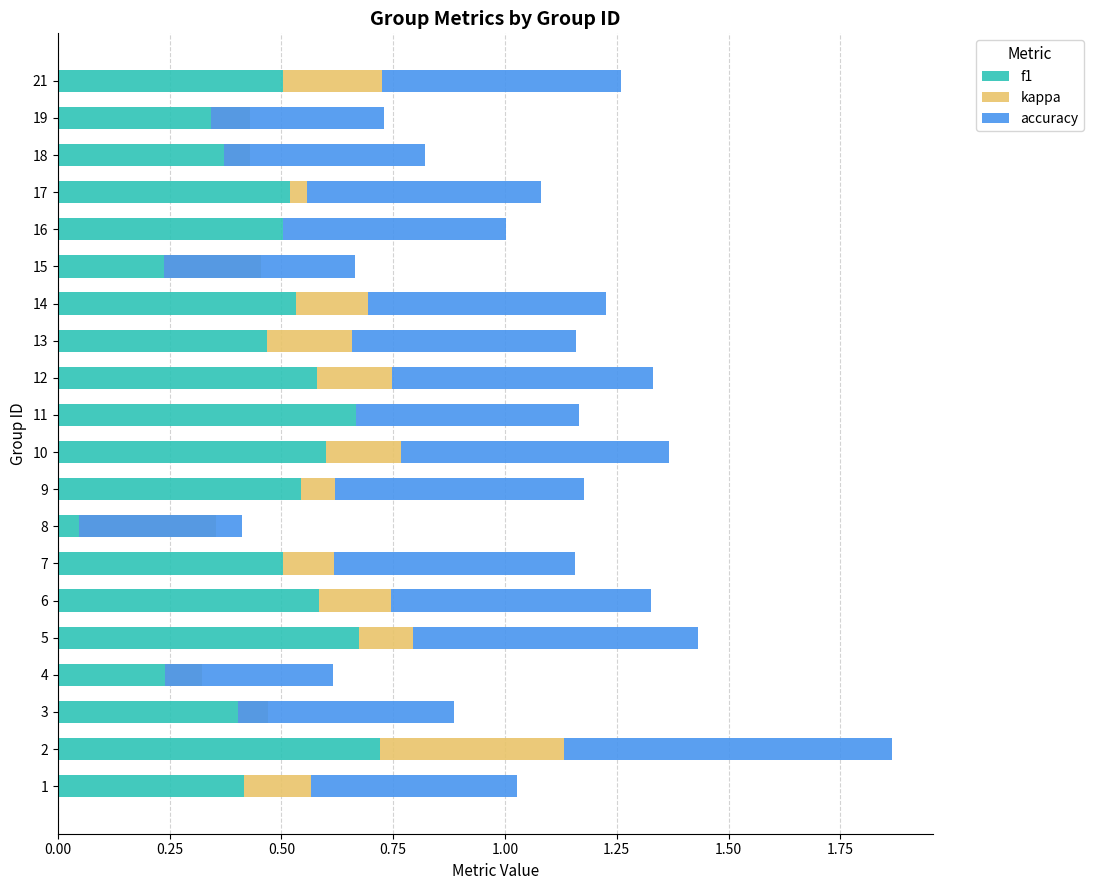

At how many categories does at least one series exceed 0?

20